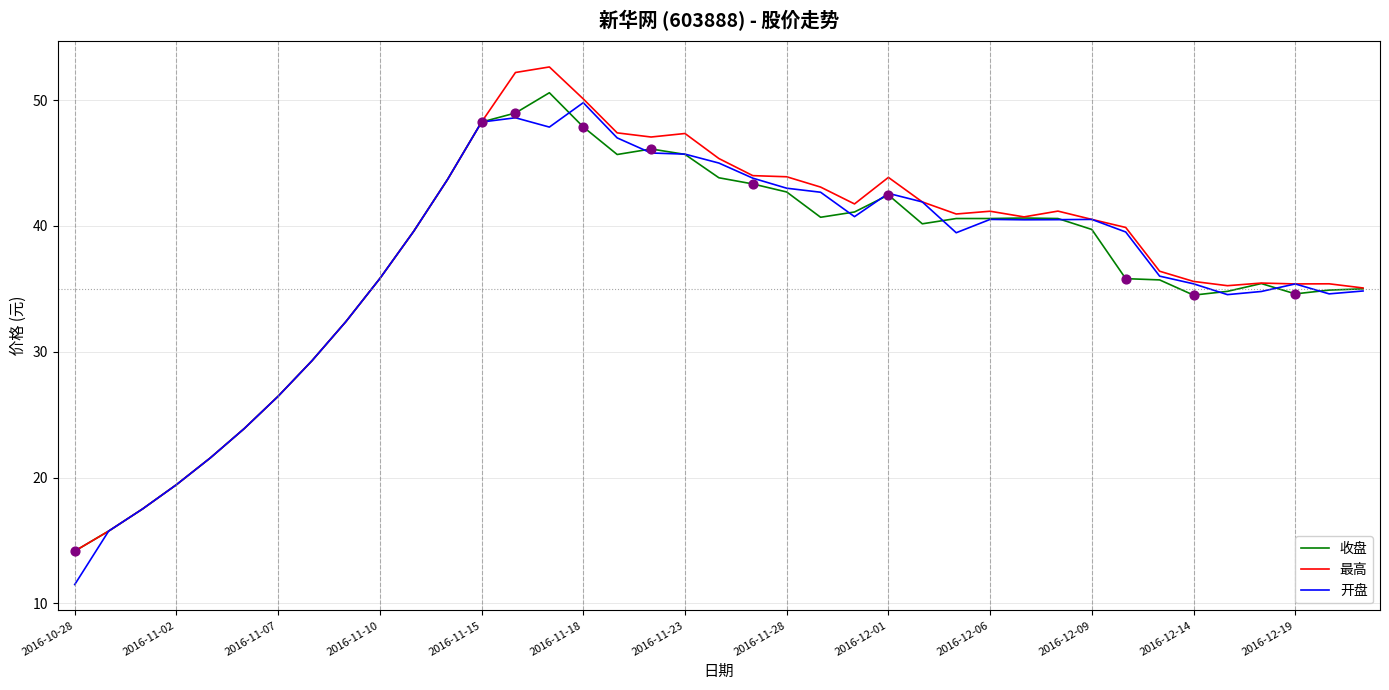

What is the greatest value displayed?

52.6